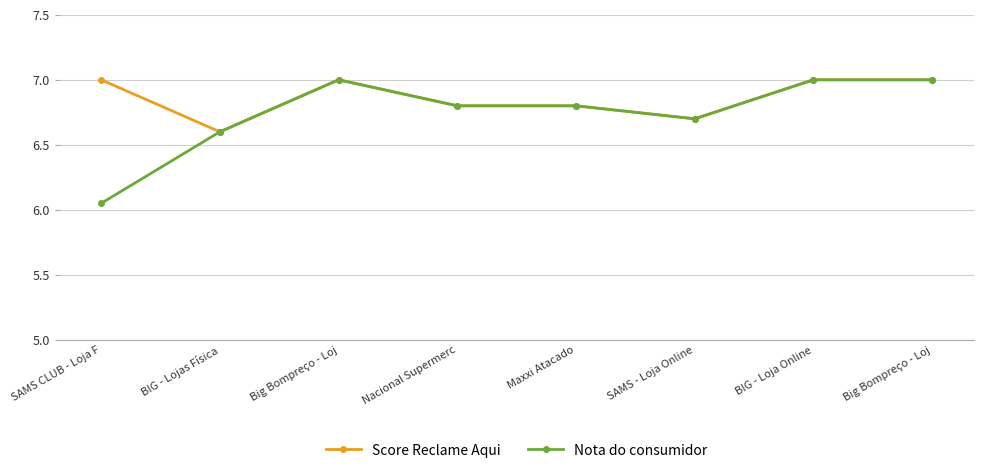

What is the sum of all Score Reclame Aqui values?

54.9